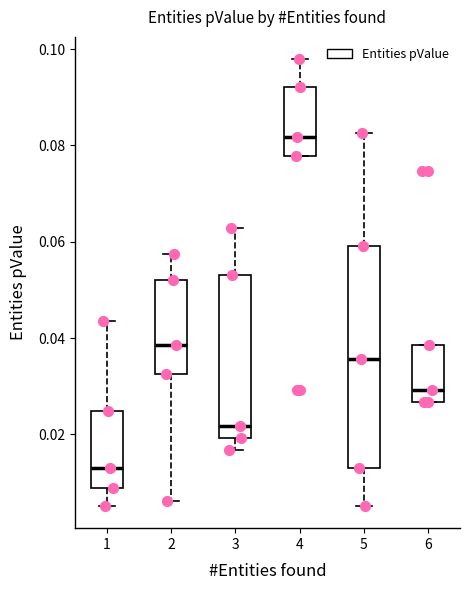

Reading left to right, transcribe this box plot: for each box, give where its median line is, the range the box spans, and where its two whiskers end, as read against the y-axis. The values are not printed on the chart, so give them approximately, as read against the axis.

1: median 0.012, box 0.008 to 0.024, whiskers 0.006 to 0.044
2: median 0.038, box 0.032 to 0.052, whiskers 0.006 to 0.058
3: median 0.022, box 0.020 to 0.054, whiskers 0.016 to 0.062
4: median 0.082, box 0.078 to 0.092, whiskers 0.078 to 0.098
5: median 0.036, box 0.012 to 0.060, whiskers 0.006 to 0.082
6: median 0.030, box 0.026 to 0.038, whiskers 0.026 to 0.038